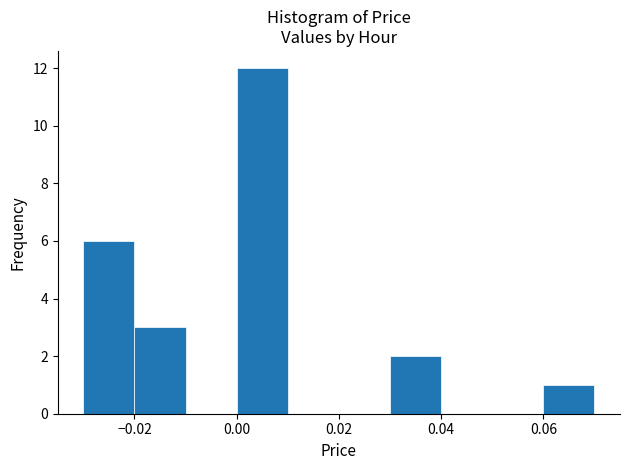

Reading left to right, transcribe this chart: for each bar, give the range it covers on the x-axis and its height. The values are not printed on the chart, so give them approximately, as read against the axis.

-0.03 to -0.02: 6
-0.02 to -0.01: 3
-0.01 to 0.00: 0
0.00 to 0.01: 12
0.01 to 0.02: 0
0.02 to 0.03: 0
0.03 to 0.04: 2
0.04 to 0.05: 0
0.05 to 0.06: 0
0.06 to 0.07: 1